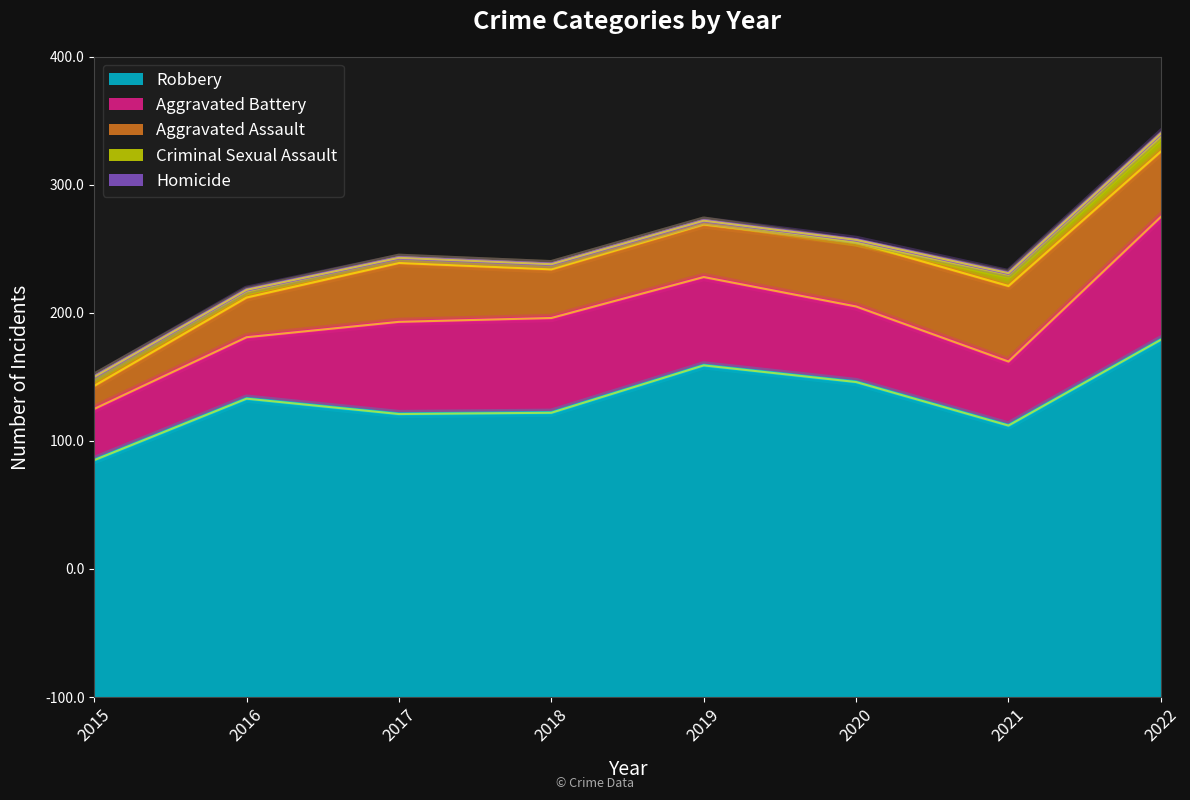

How many data points in Homicide are less than 1?

4